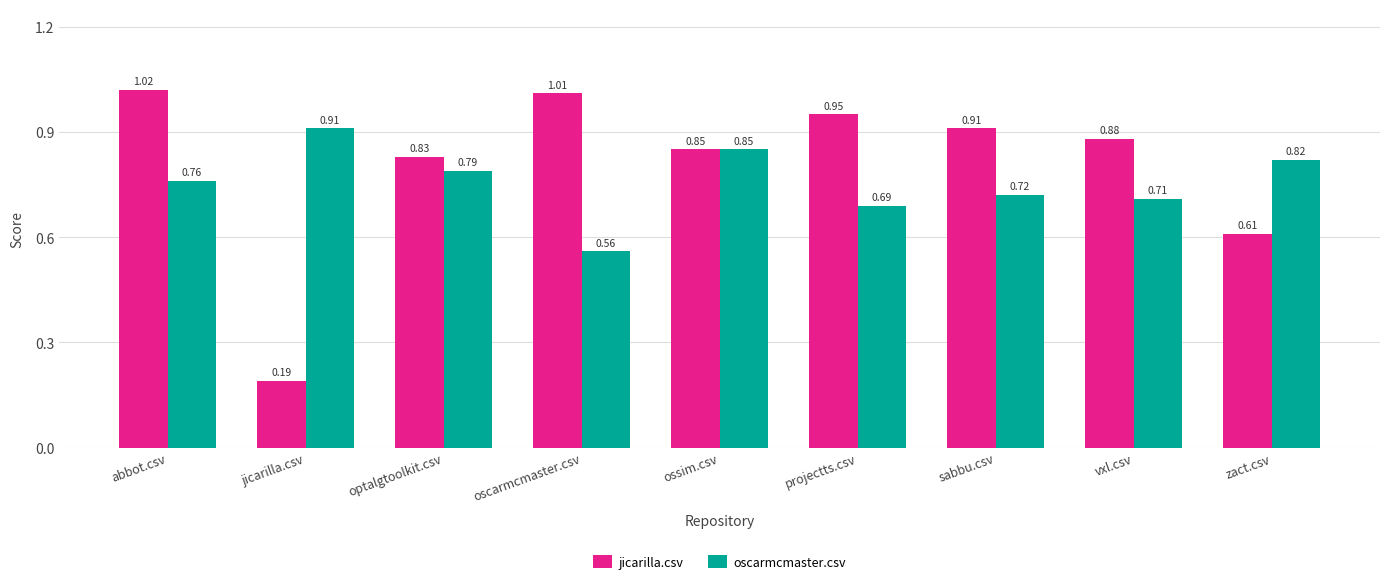

Between ossim.csv and zact.csv, which series saw the biggest shift?

jicarilla.csv